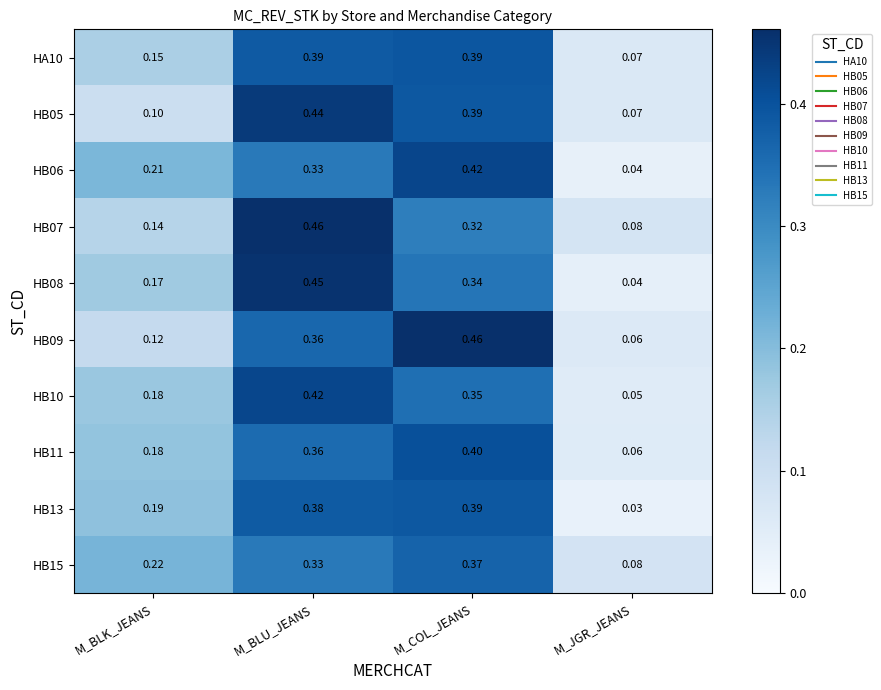

Which label corresponds to the smallest value in the chart?

M_JGR_JEANS